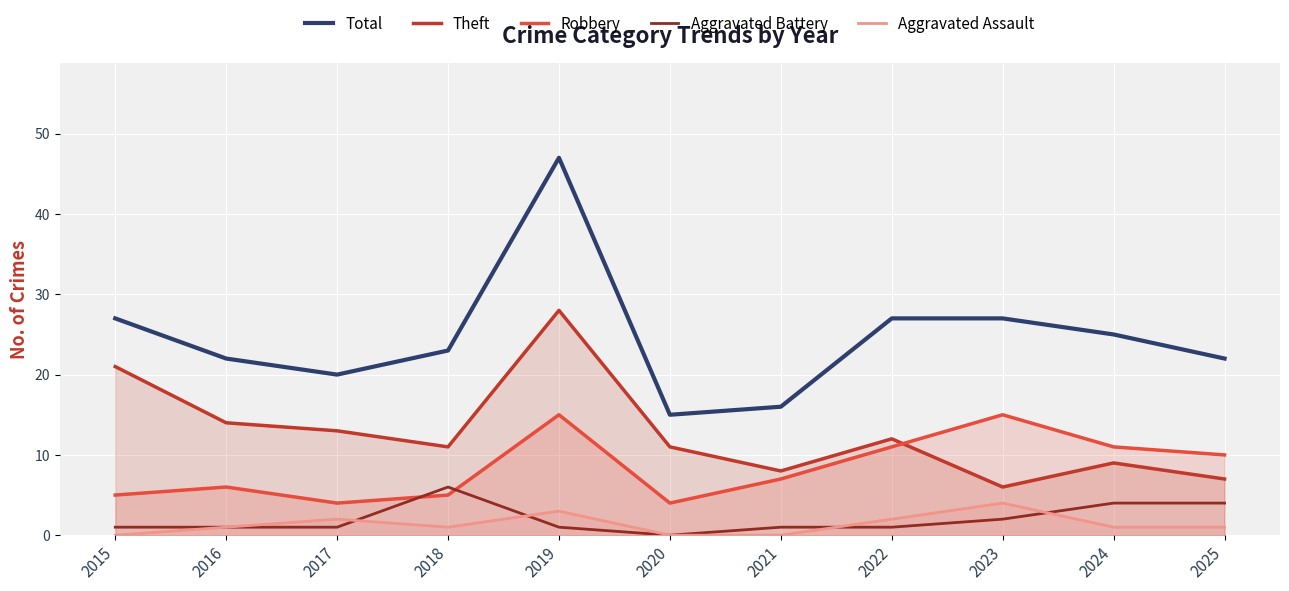

At which label is Theft closest to 17?

2016